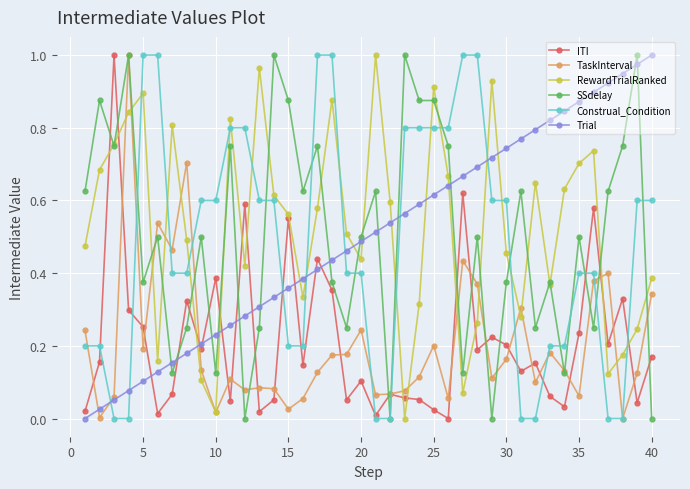

In ITI, how many points are higher than both neighbors (excluding endpoints)?

13